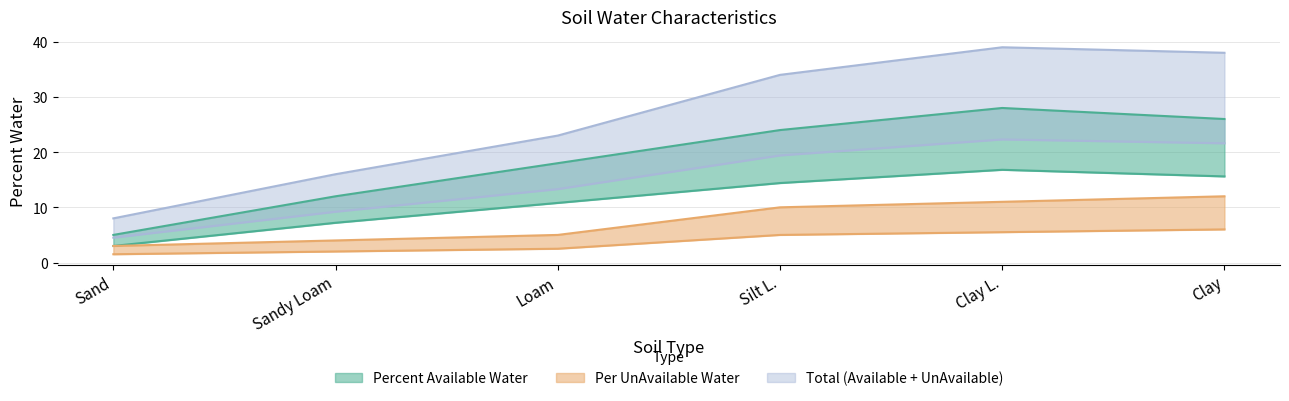

How many data points in Percent Available Water are less than 24?

3